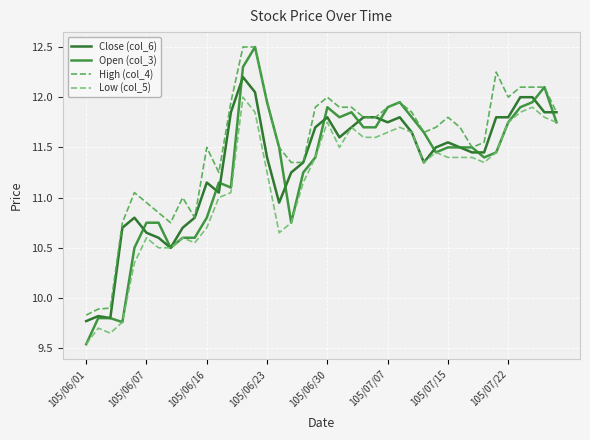

Which series has the largest total across all categories?

High (col_4)